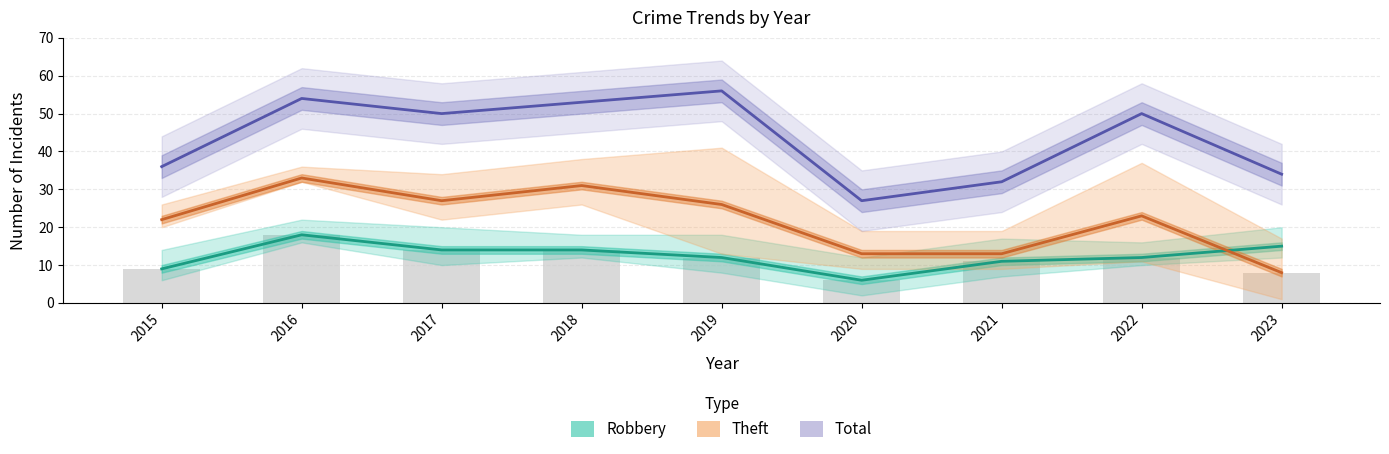

List the series in order of their peak value, highest first.

Total, Theft, Robbery